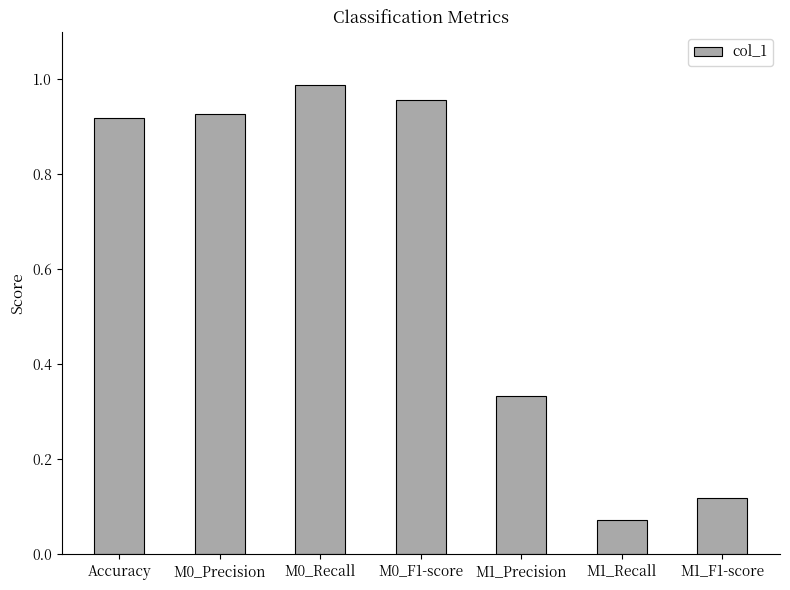

What is the label of the 4th bar from the right?

M0_F1-score